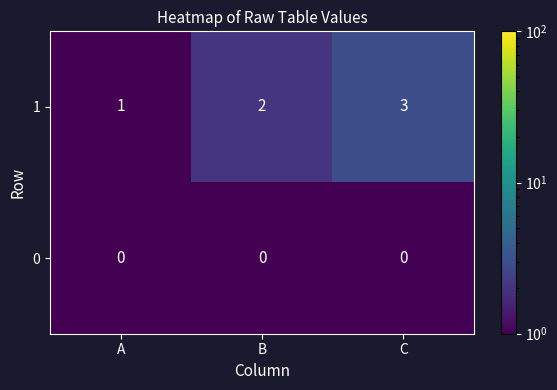

Is the value of 1 at C greater than the value of 0 at C?

Yes